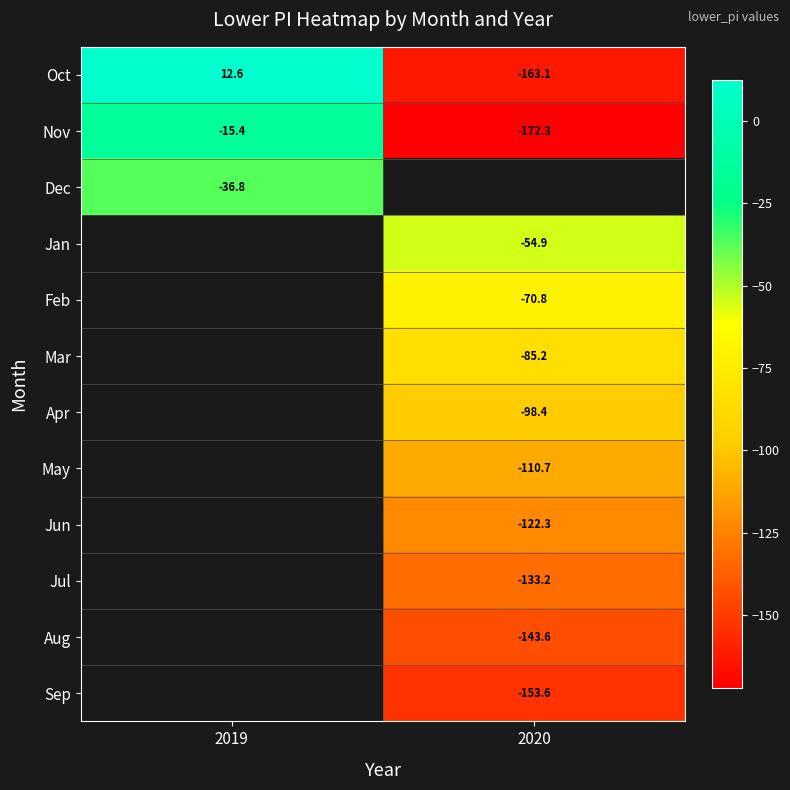

Is the value of Oct at 2020 greater than the value of Jun at 2020?

No